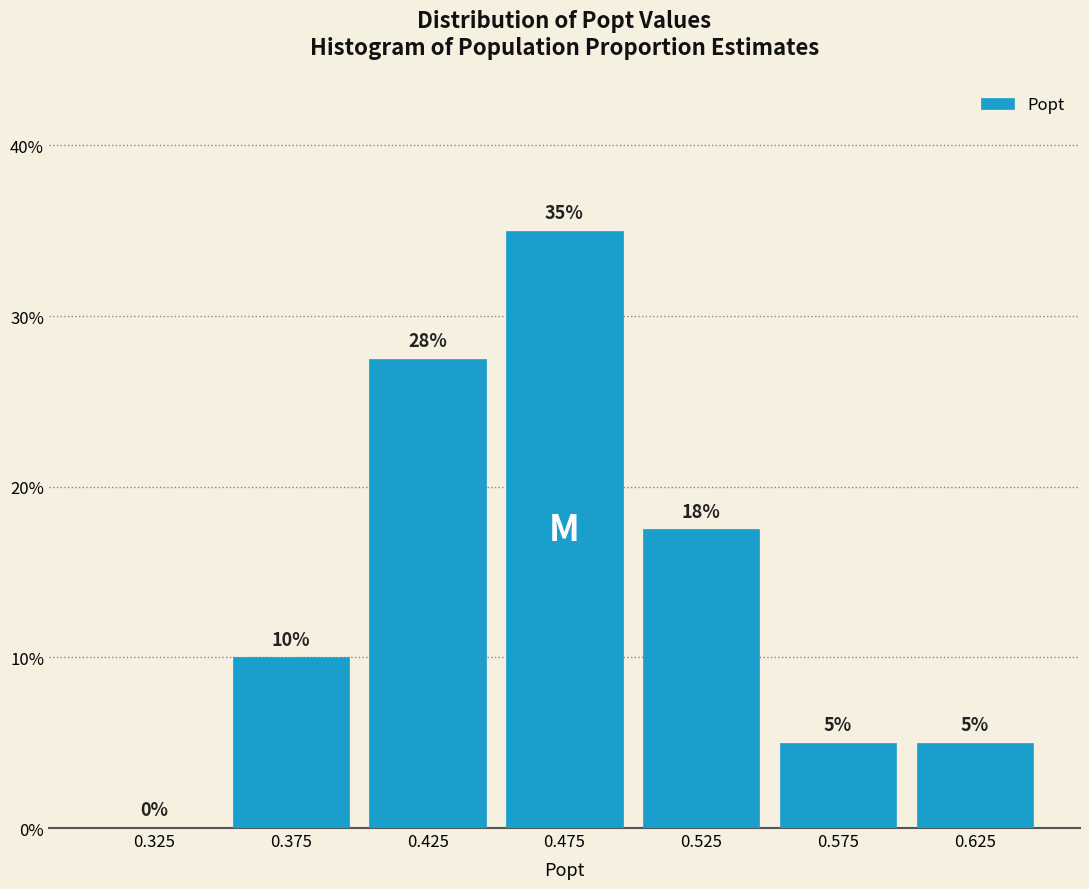

Over which range of the x-axis is the bar tallest?

0.45 to 0.50